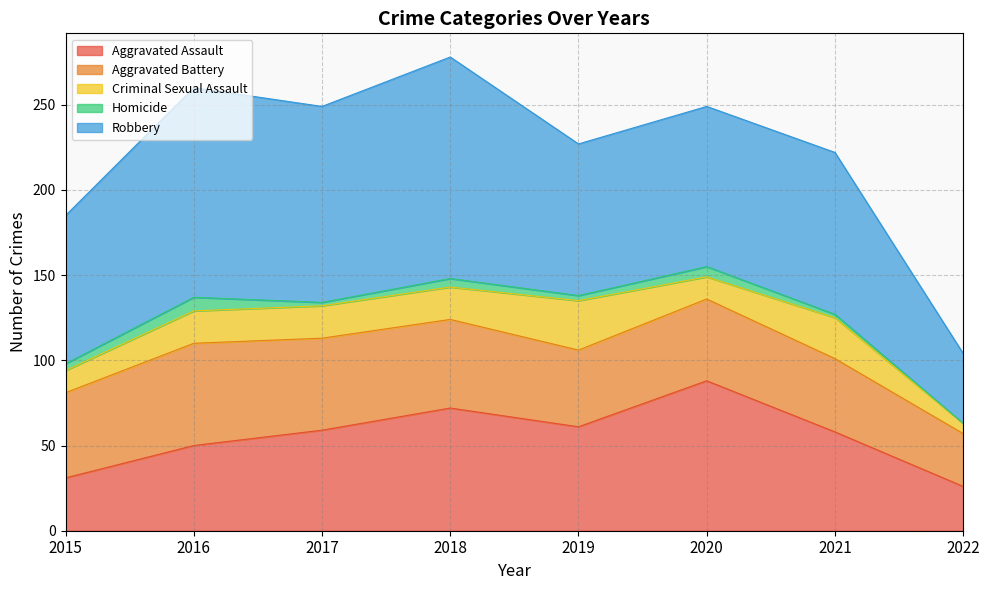

Which series has the largest total across all categories?

Robbery